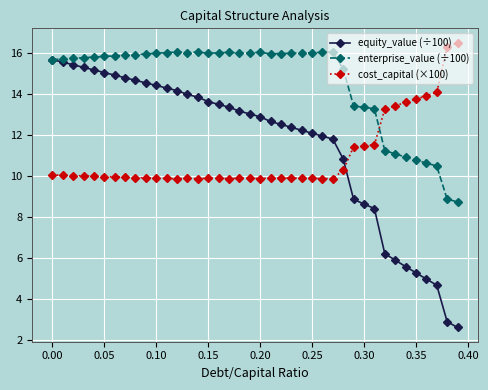

Which series has the largest range (max minus min)?

equity_value (÷100)